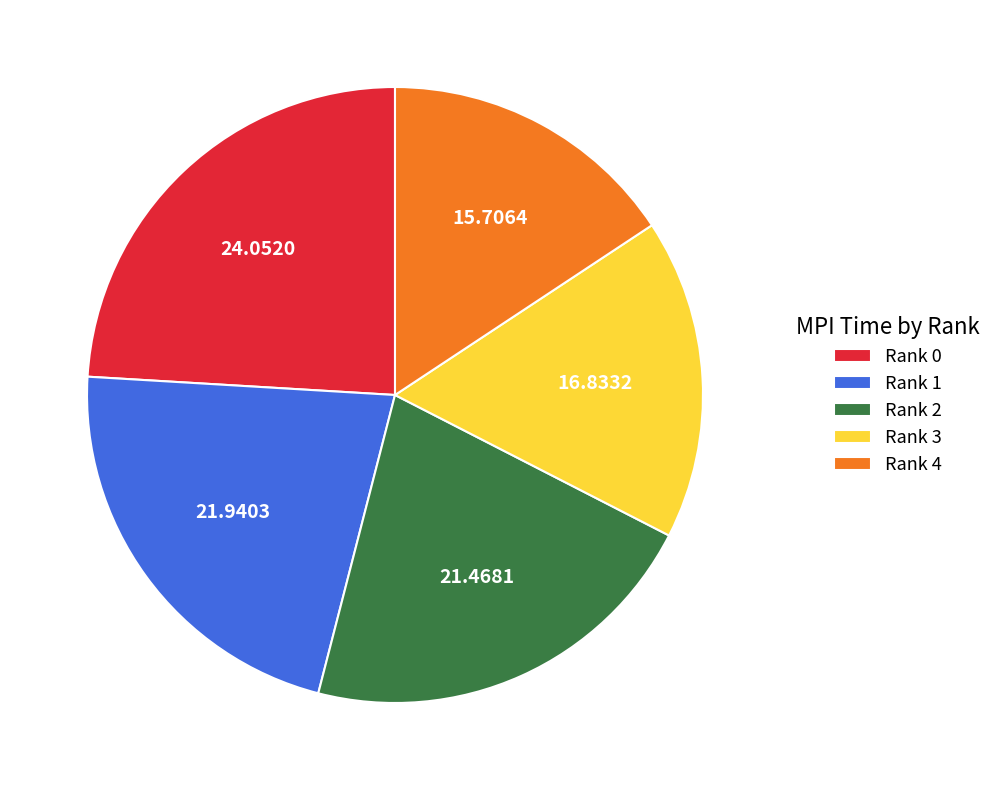

How many segments does this pie chart have?

5